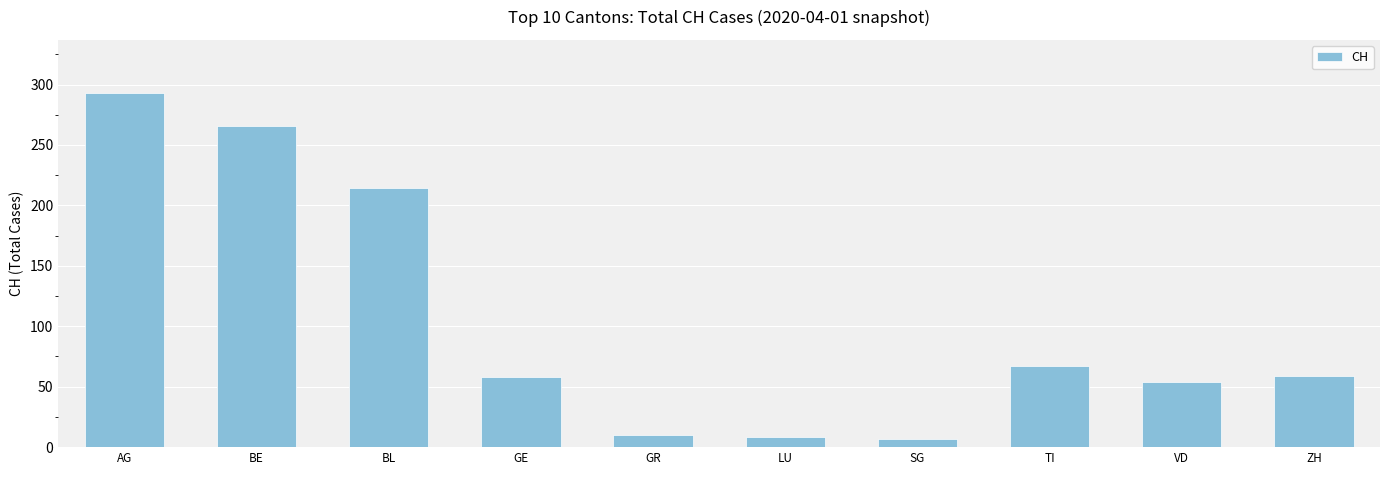

What is the change in value from LU
 to TI
?

+59